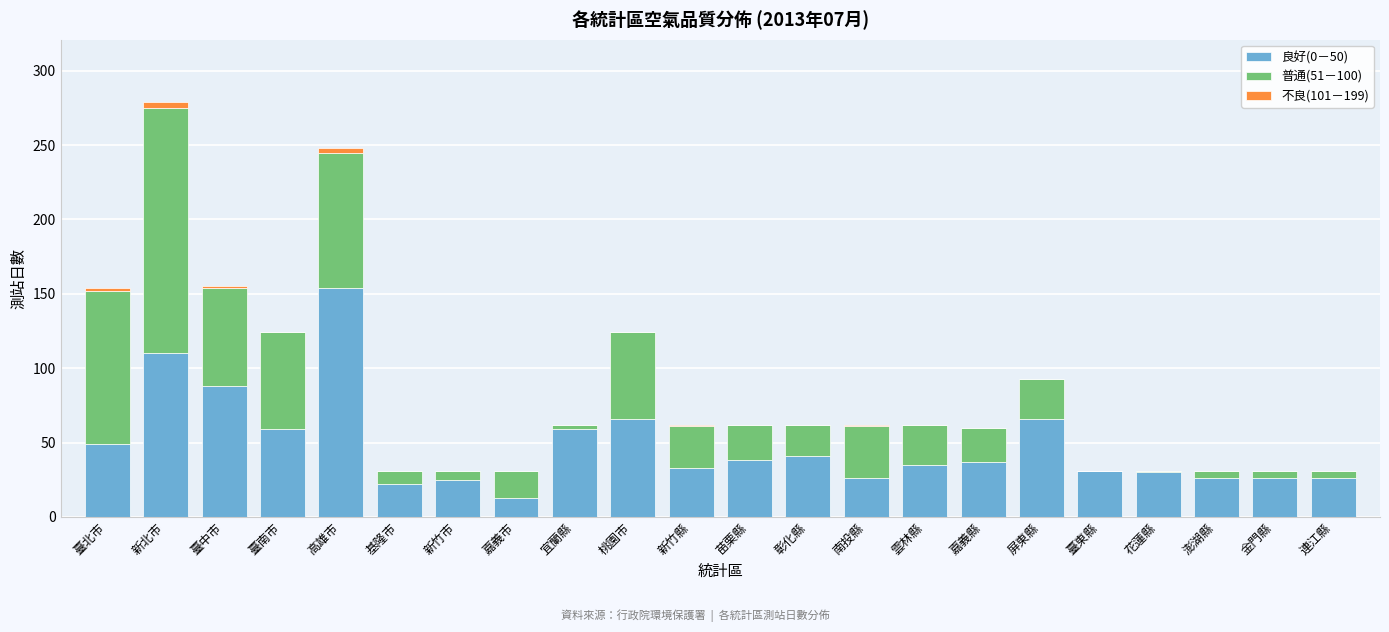

At which label does 良好(0－50) reach its peak?

高雄市